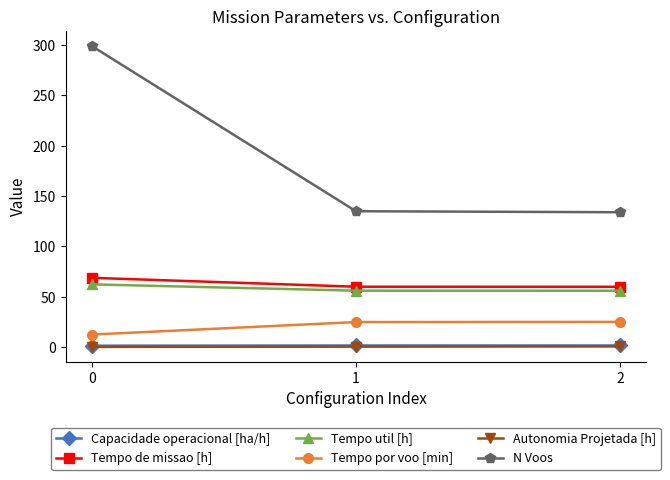

Between 0 and 2, which series saw the biggest shift?

N Voos